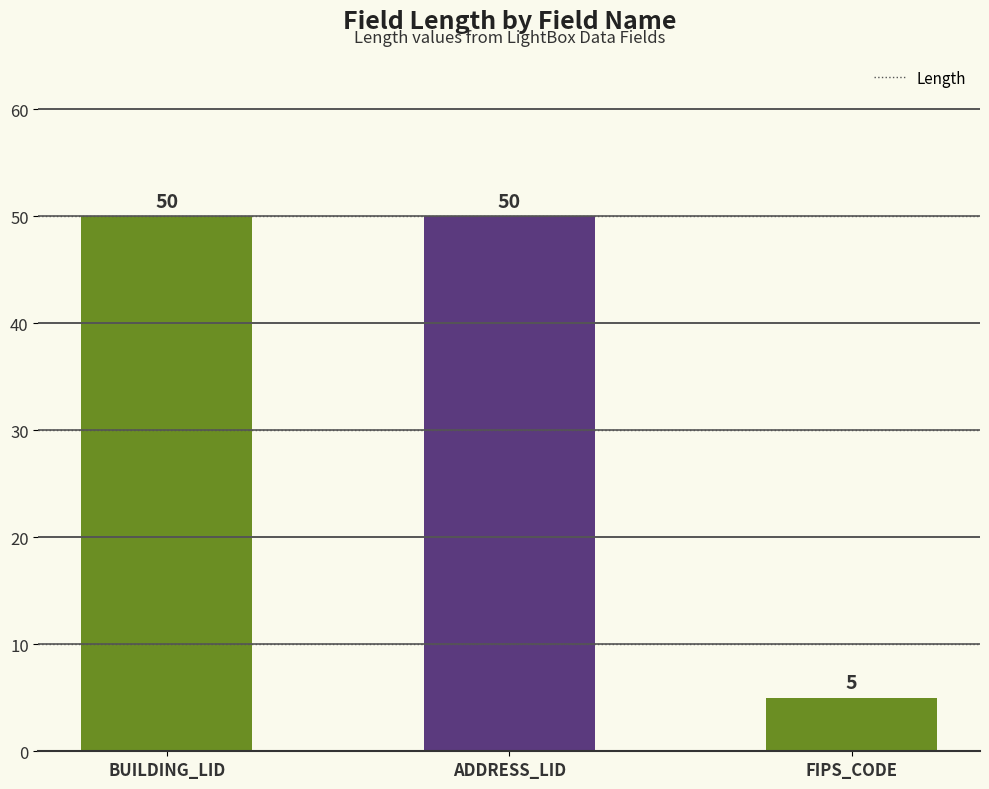

Which category has the lowest value across all series?

FIPS_CODE